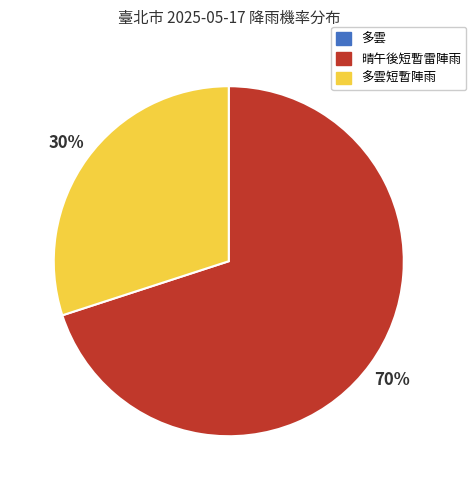

To the nearest percent, what is the average slice percentage?

33%